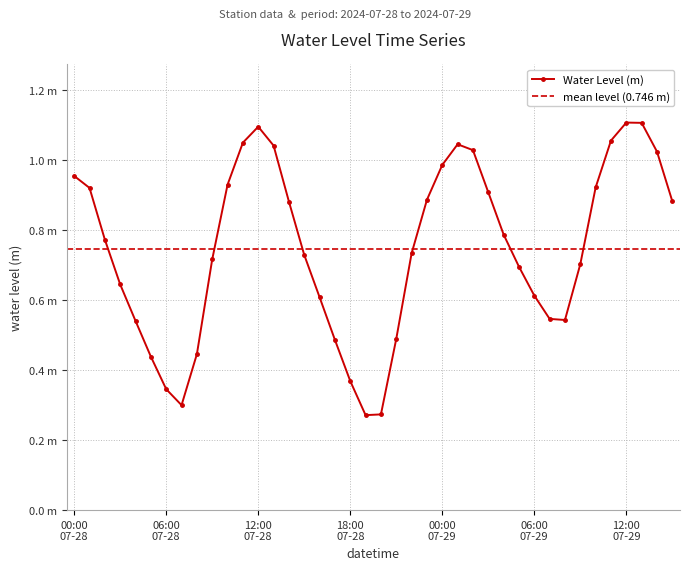

What is the sum of the values at 2024-07-28 05:00 and 2024-07-29 12:00?

1.5